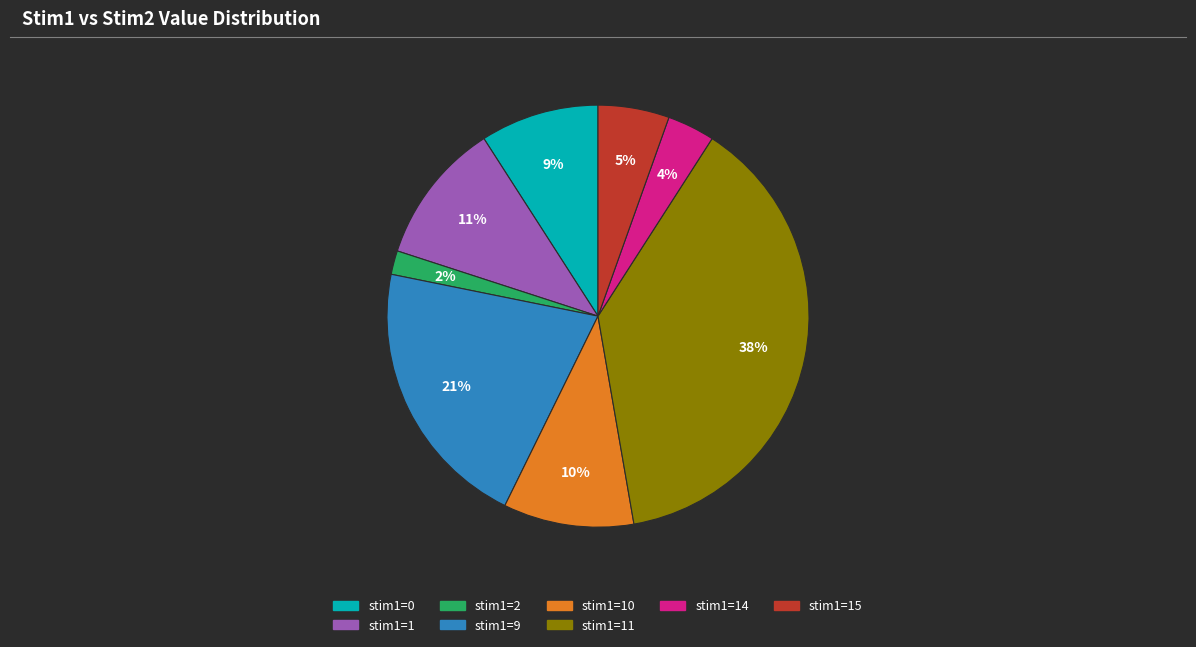

To the nearest percent, what is the average slice percentage?

12%